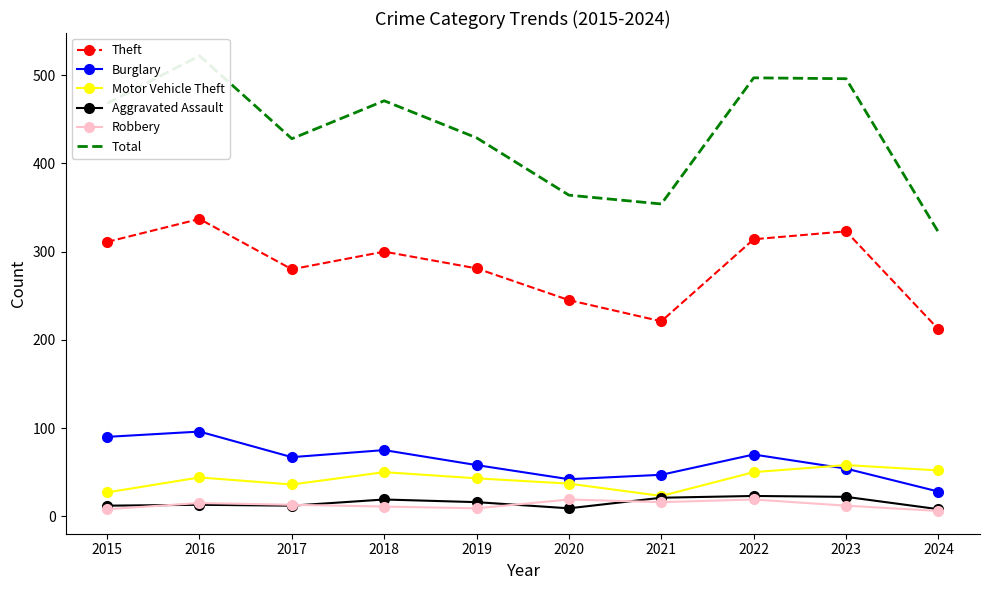

True or false: Theft has more than 2 points higher than both neighbors.

True